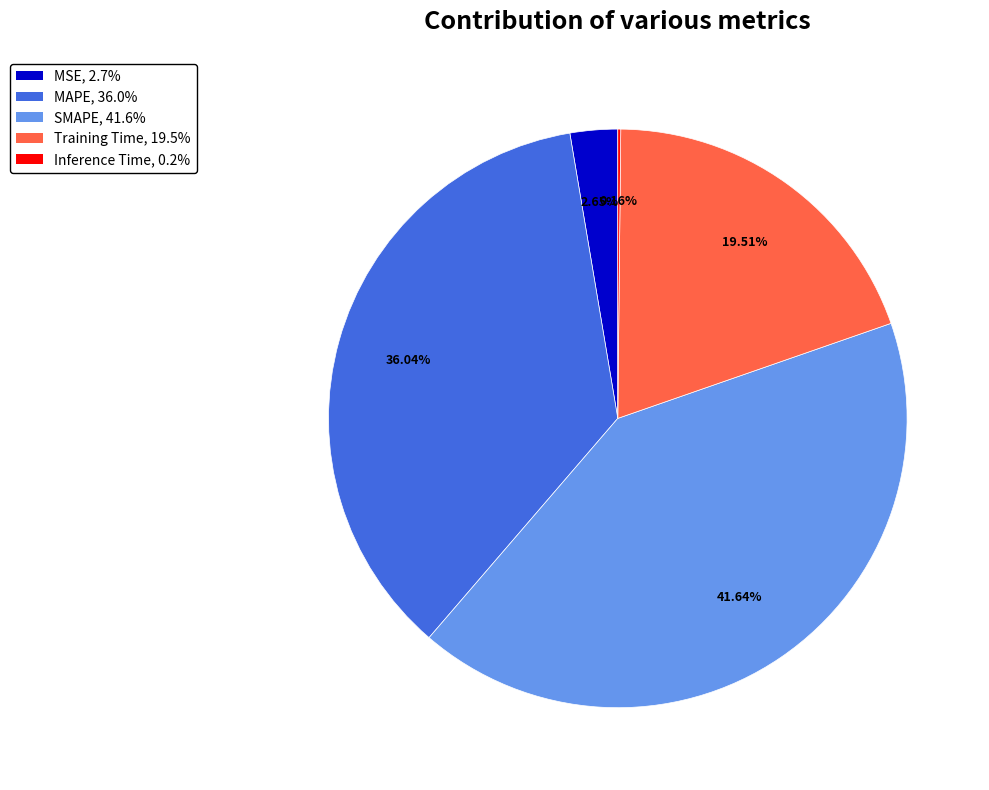

Is it true that SMAPE is 36% of the pie?

False